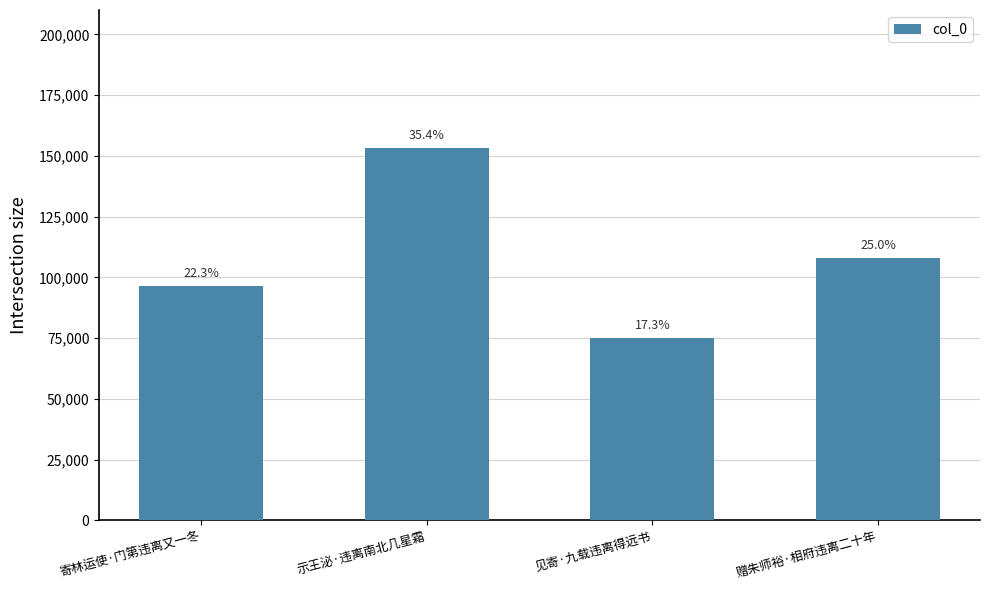

What is the change in value from 寄林运使·门第违离又一冬 to 示王泌·违离南北几星霜?

+56791